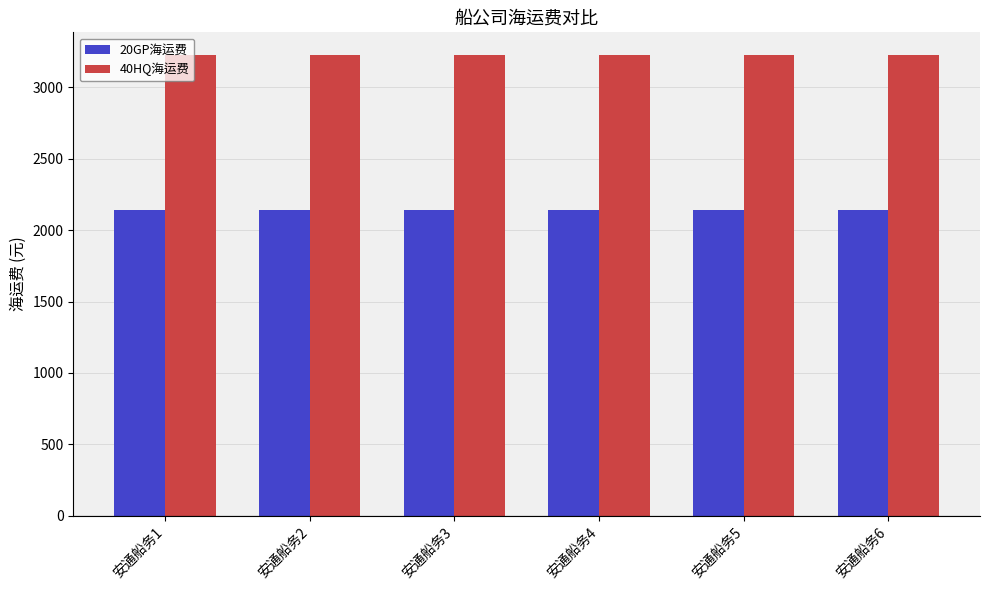

Reading right to left, what are all the values shown in this chart?

20GP海运费: 2138	2138	2138	2138	2138	2138
40HQ海运费: 3225	3225	3225	3225	3225	3225